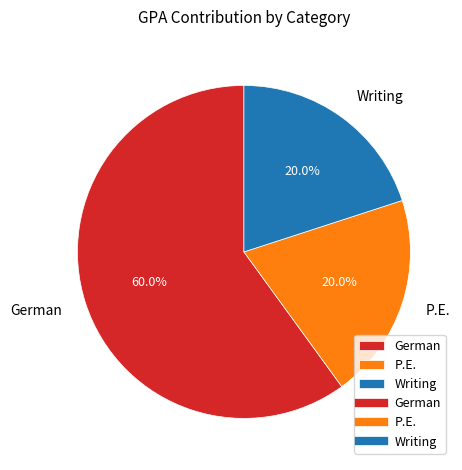

To the nearest percent, what portion does P.E. represent?

20%